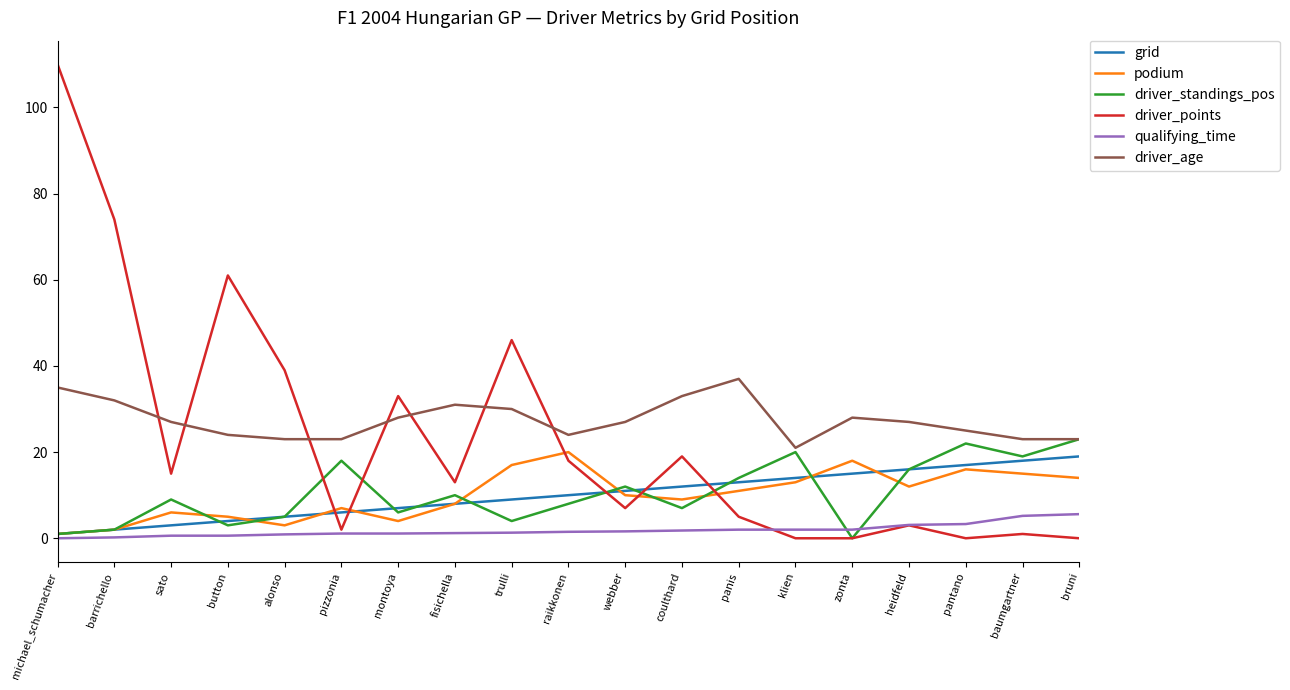

The value of driver_age at bruni is 23.0. True or false?

True